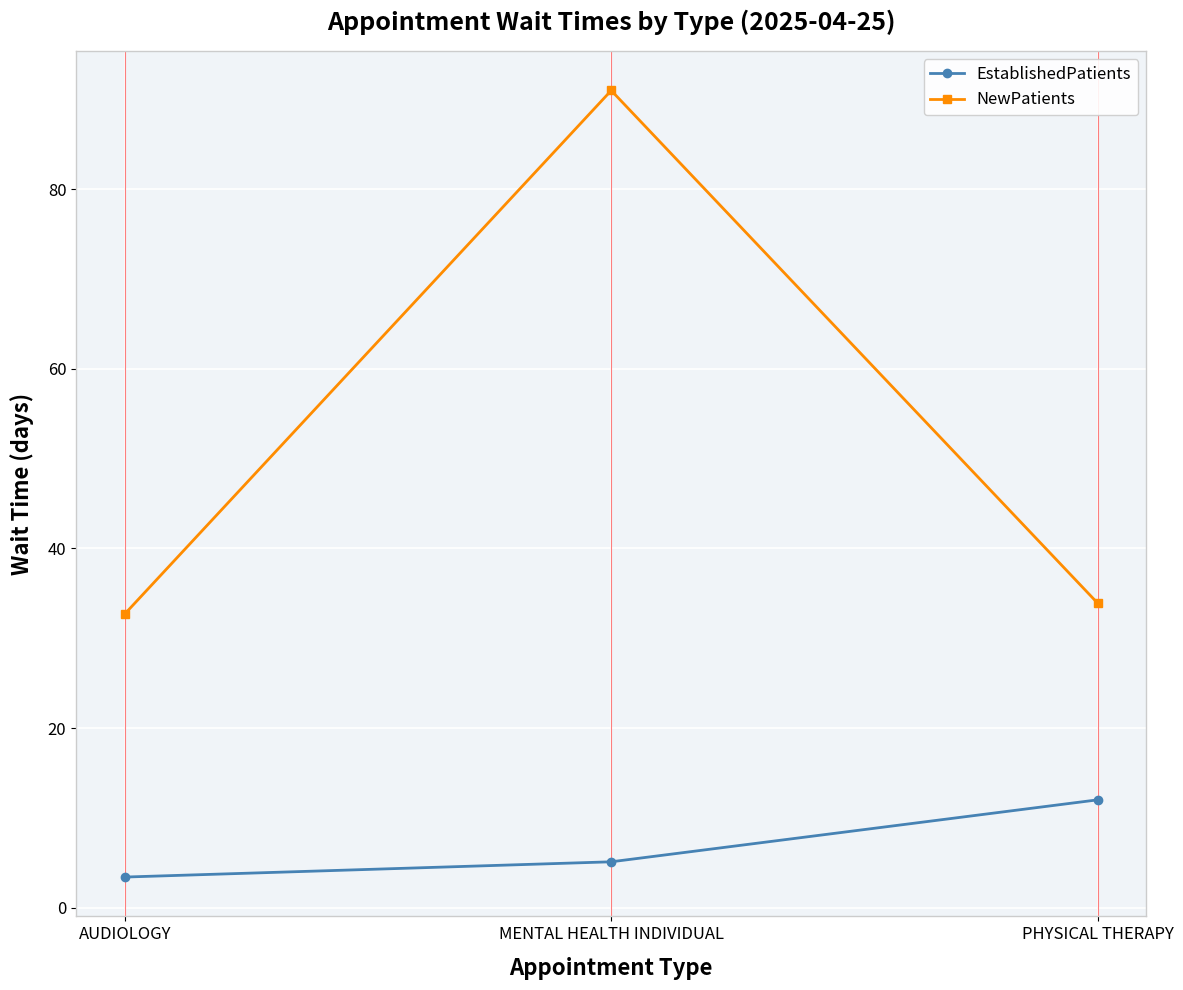

How many lines are shown in the chart?

2